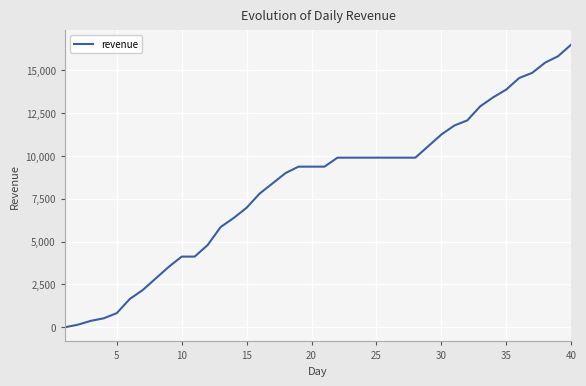

What is the maximum value shown in the chart?

16500